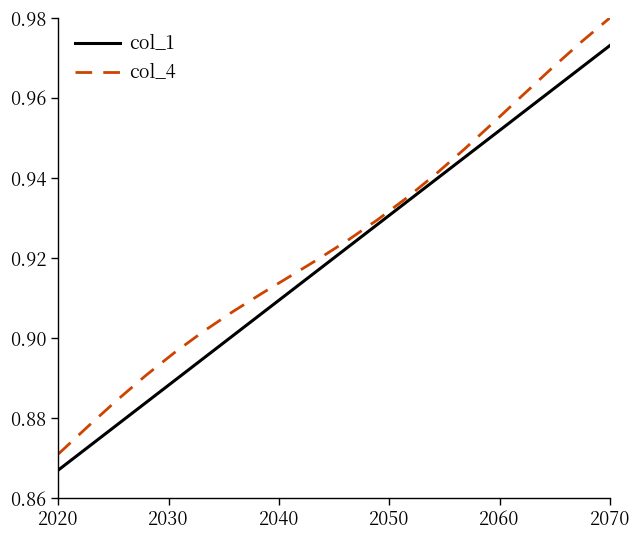

Rank the series by their maximum value, from lowest to highest.

col_1, col_4